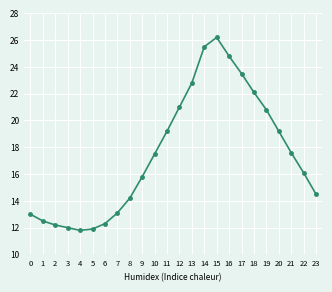

What is the sum of all values?

419.6